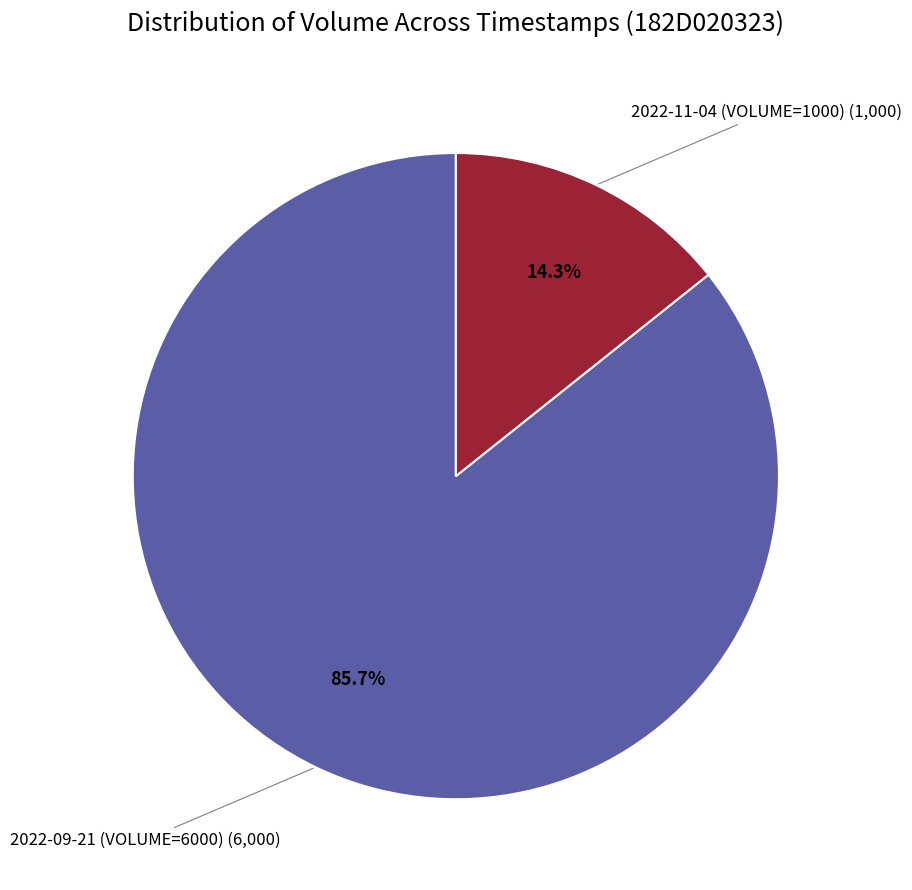

Does any single category account for the majority?

Yes